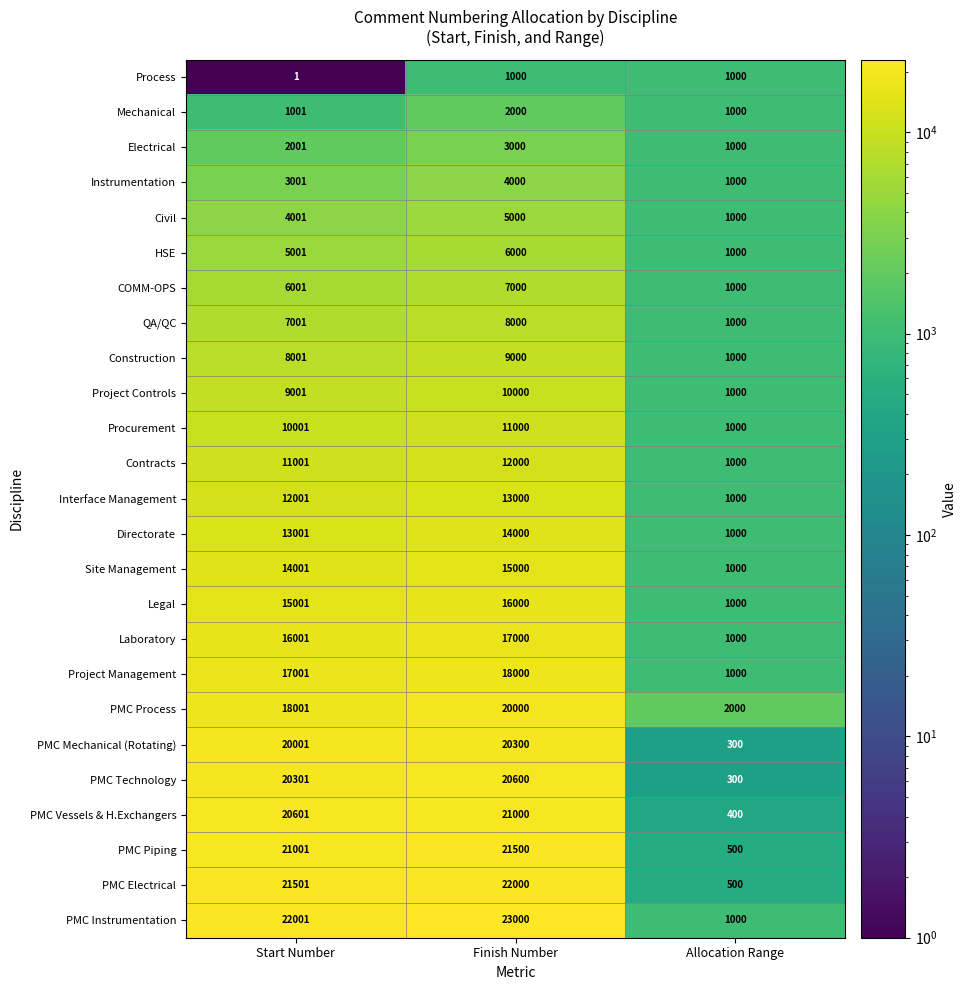

Rank the categories by Legal value from highest to lowest.

Finish Number, Start Number, Allocation Range